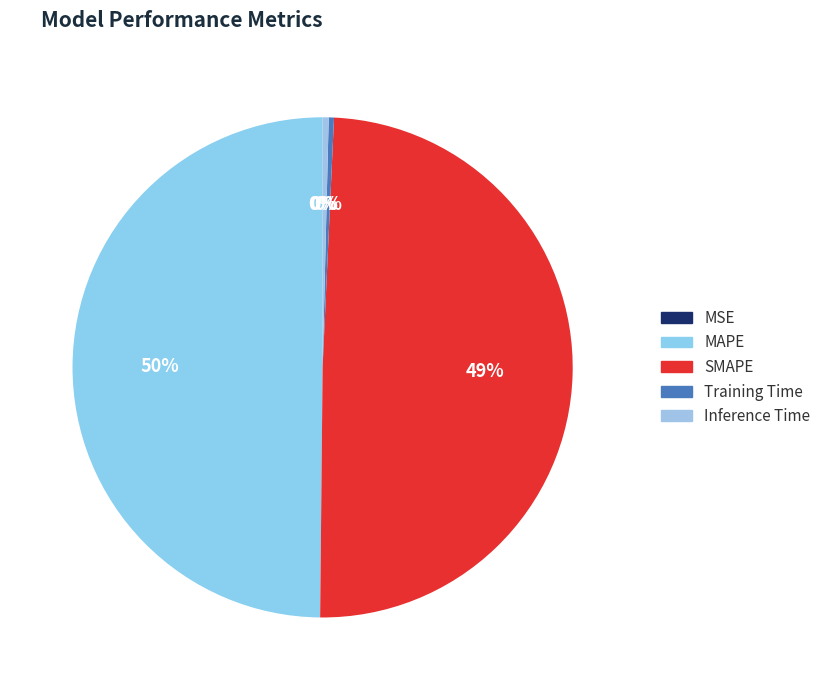

How many segments does this pie chart have?

5